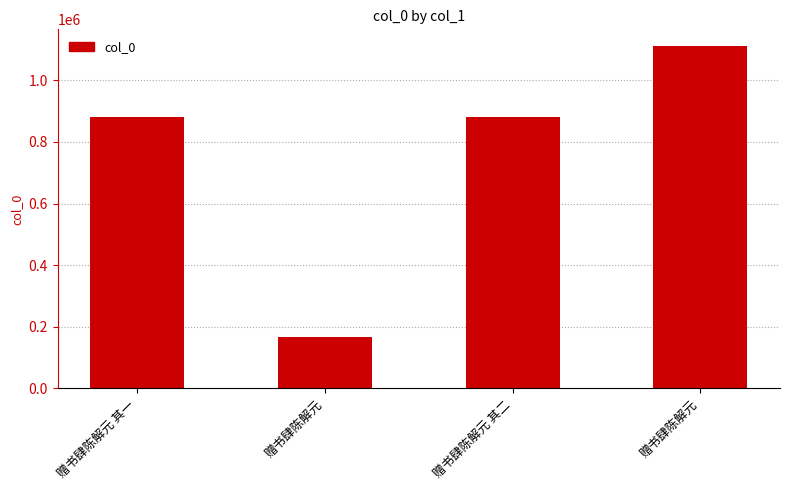

What is the change in value from 赠书肆陈解元 其一 to 赠书肆陈解元 其二?

+1